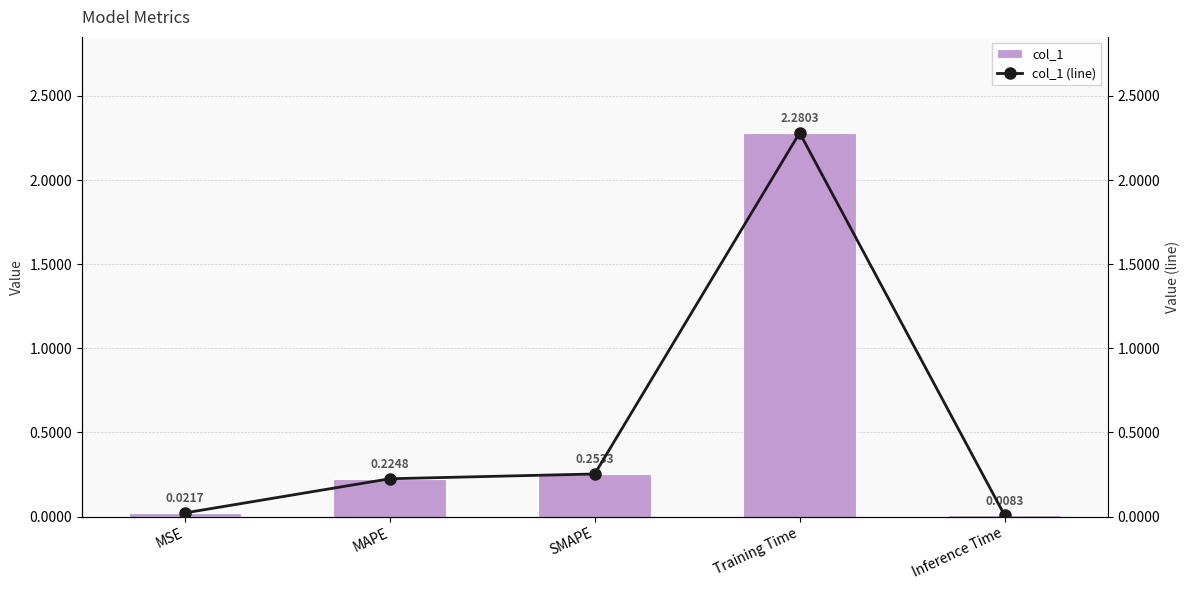

What position from the right is Inference Time?

1